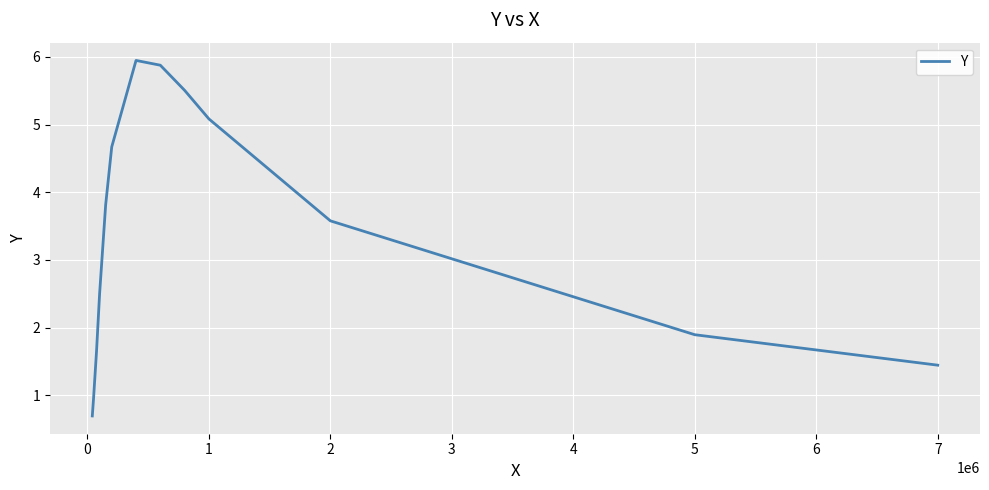

What is the smallest value displayed?

0.7